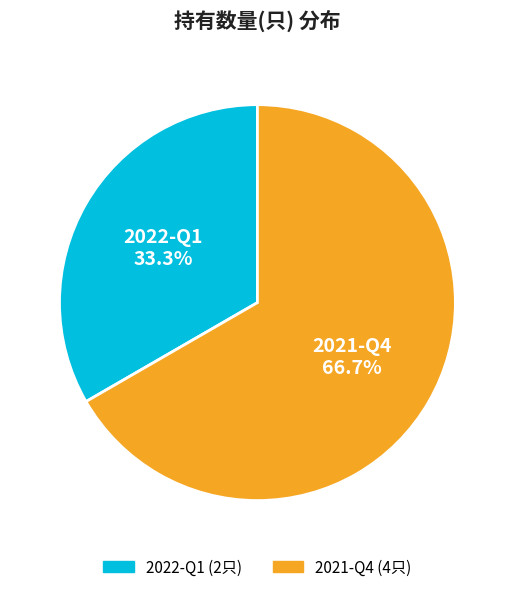

Rank the categories by value from highest to lowest.

2021-Q4, 2022-Q1